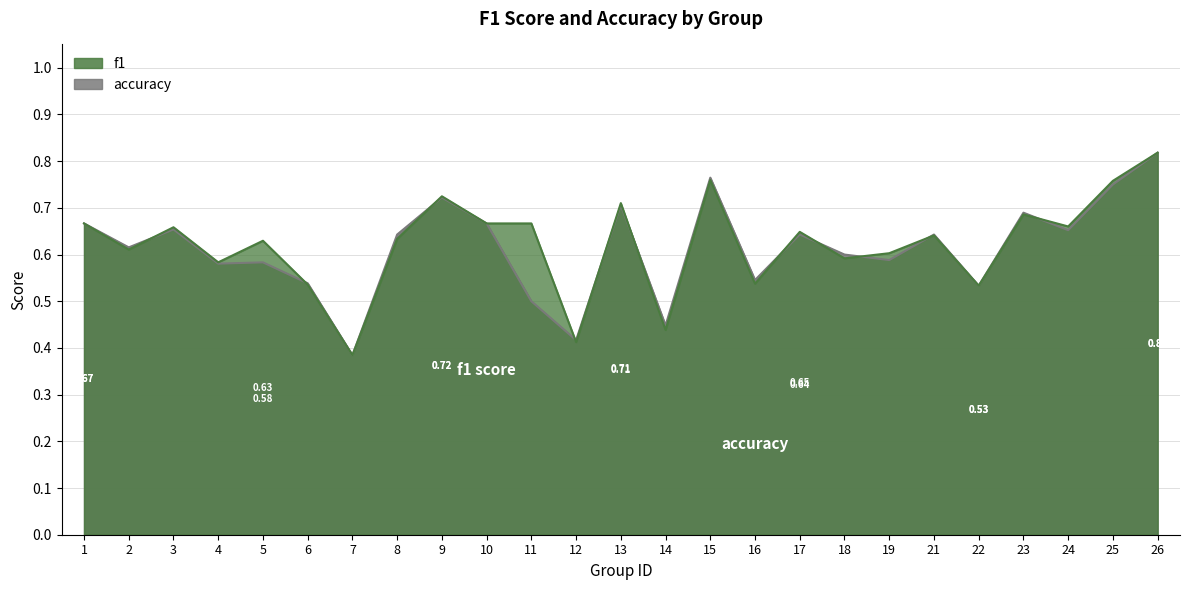

List the series in order of their overall mean, highest first.

f1, accuracy